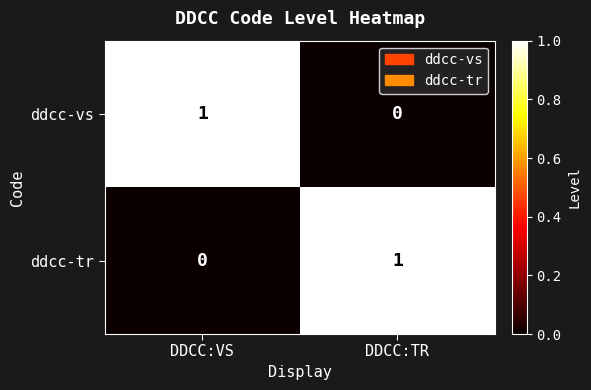

The ddcc-vs series shows 0 at DDCC:TR. True or false?

True